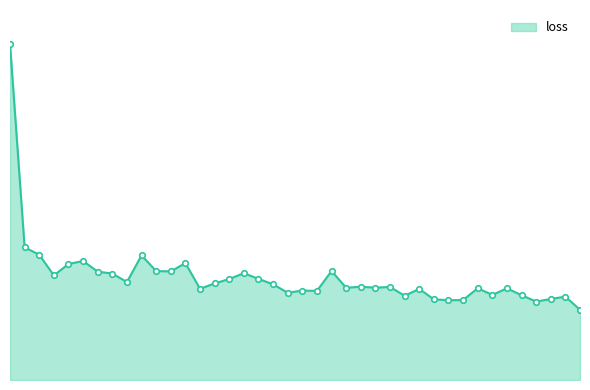

Does the chart display data point markers on the line(s)?

No